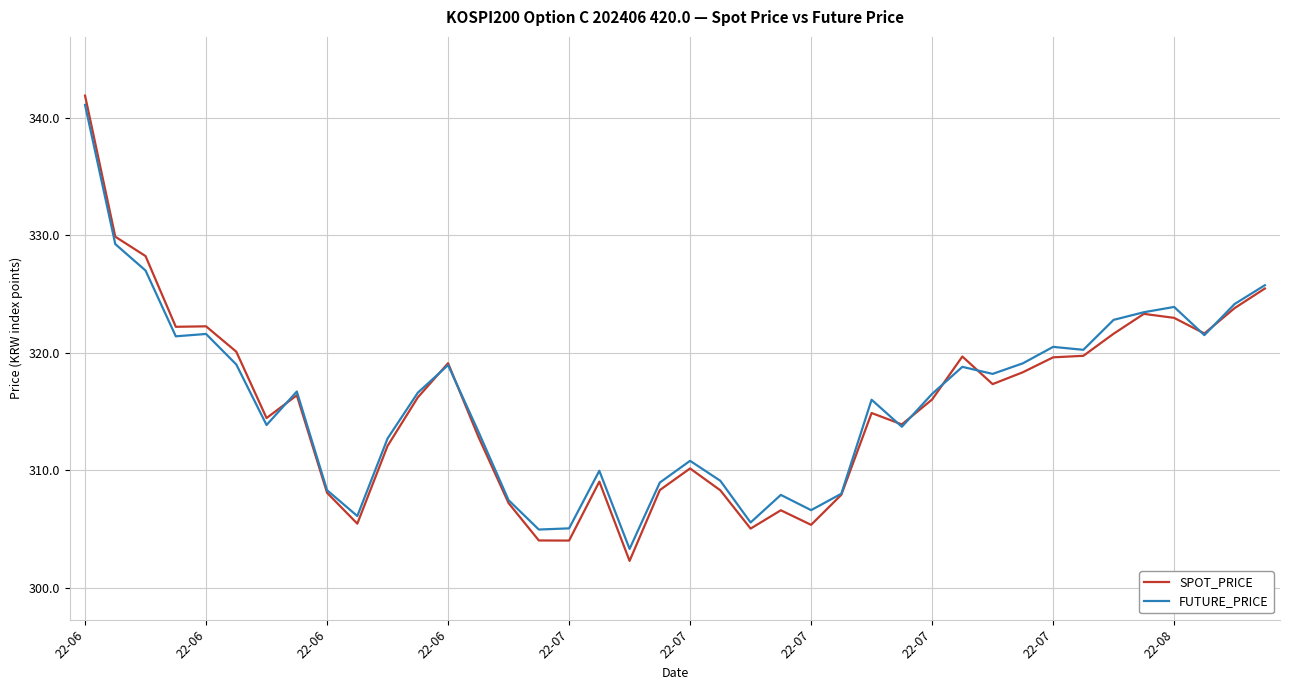

Which series has the widest spread of values?

SPOT_PRICE